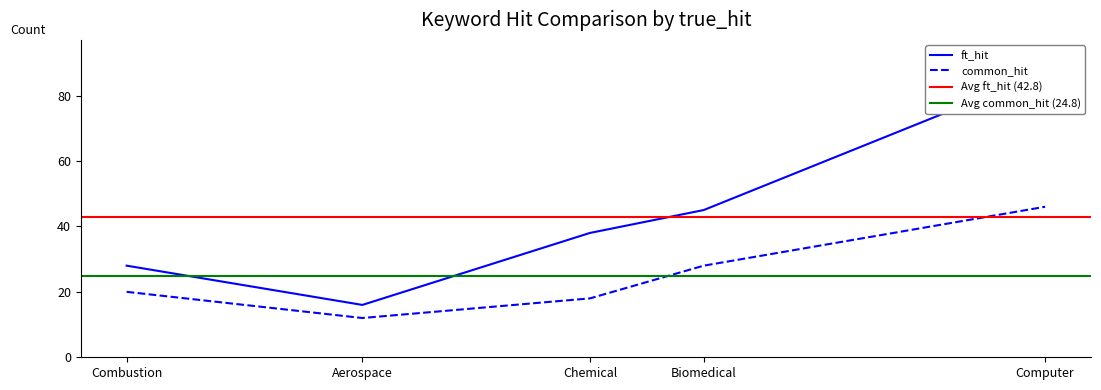

Rank the categories by common_hit value from highest to lowest.

Computer, Biomedical, Combustion, Chemical, Aerospace